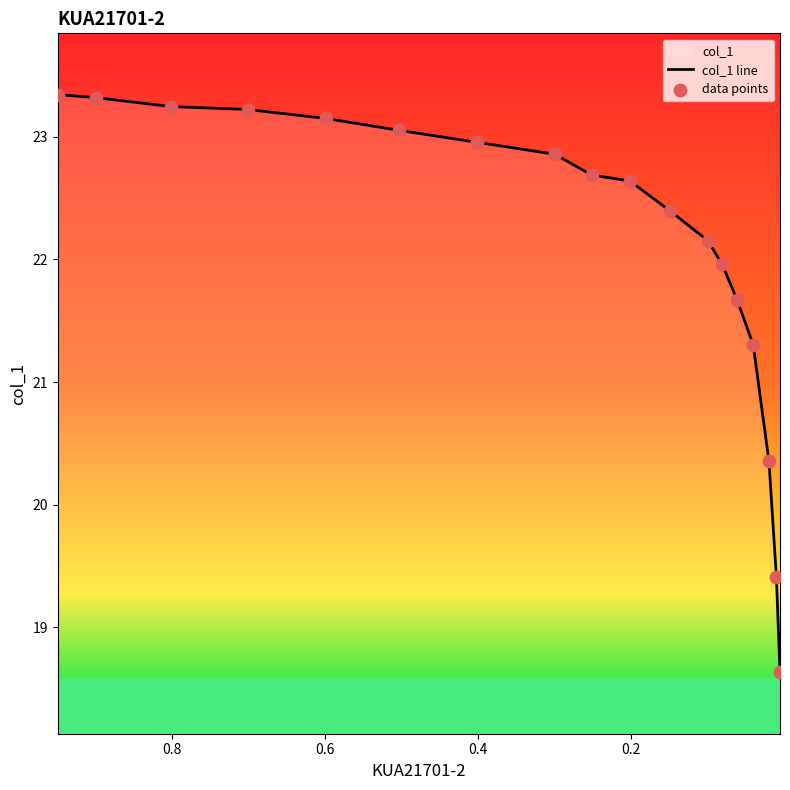

At how many categories does at least one series exceed 23?

6